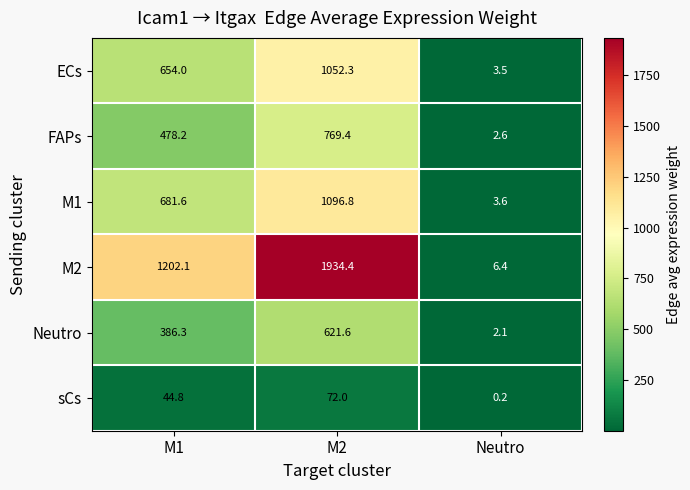

What is the difference between the M2 values at M2 and Neutro?

1928.0